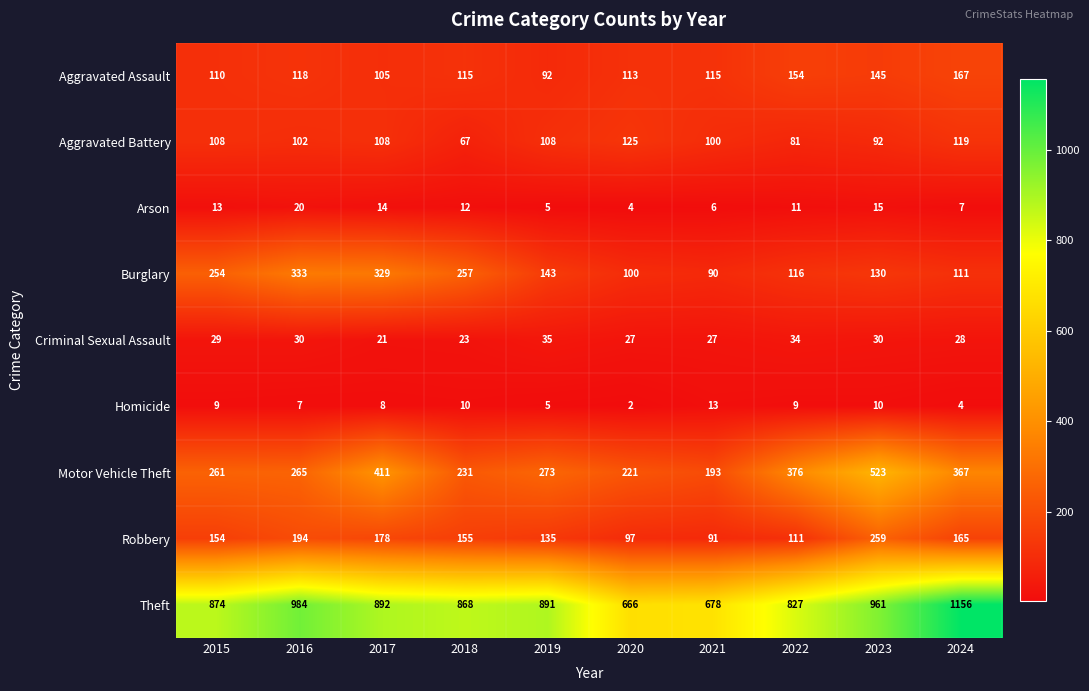

What is the approximate value of Theft at 2016?

984